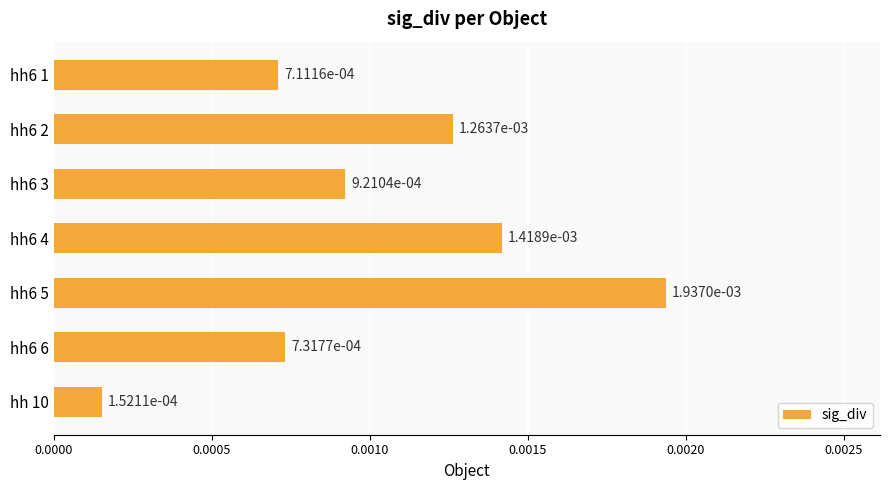

What is the label of the 4th bar from the bottom?

hh6 4